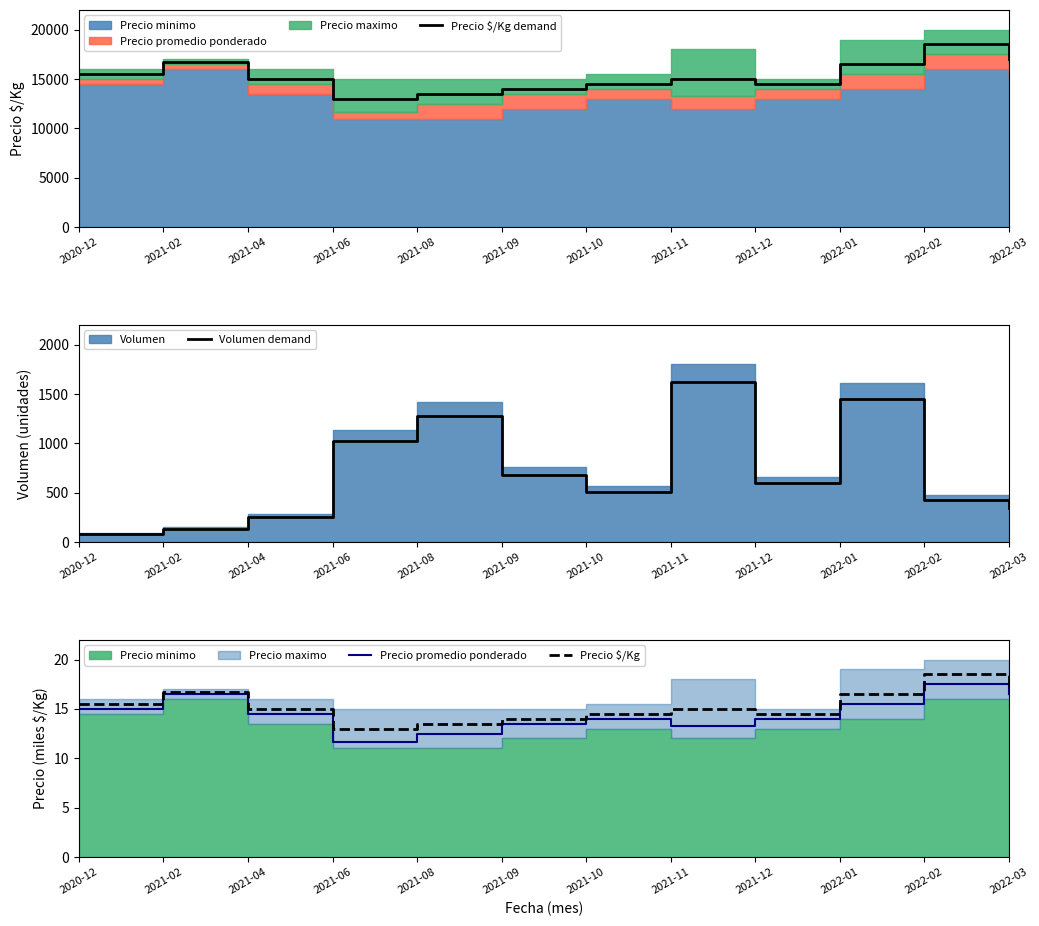

True or false: Precio $/Kg and Volumen demand intersect in this chart.

False